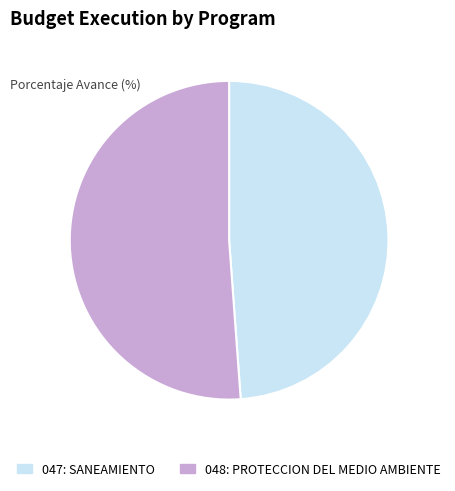

What is the ratio of the value at 047: SANEAMIENTO to the value at 048: PROTECCION DEL MEDIO AMBIENTE?

1.0